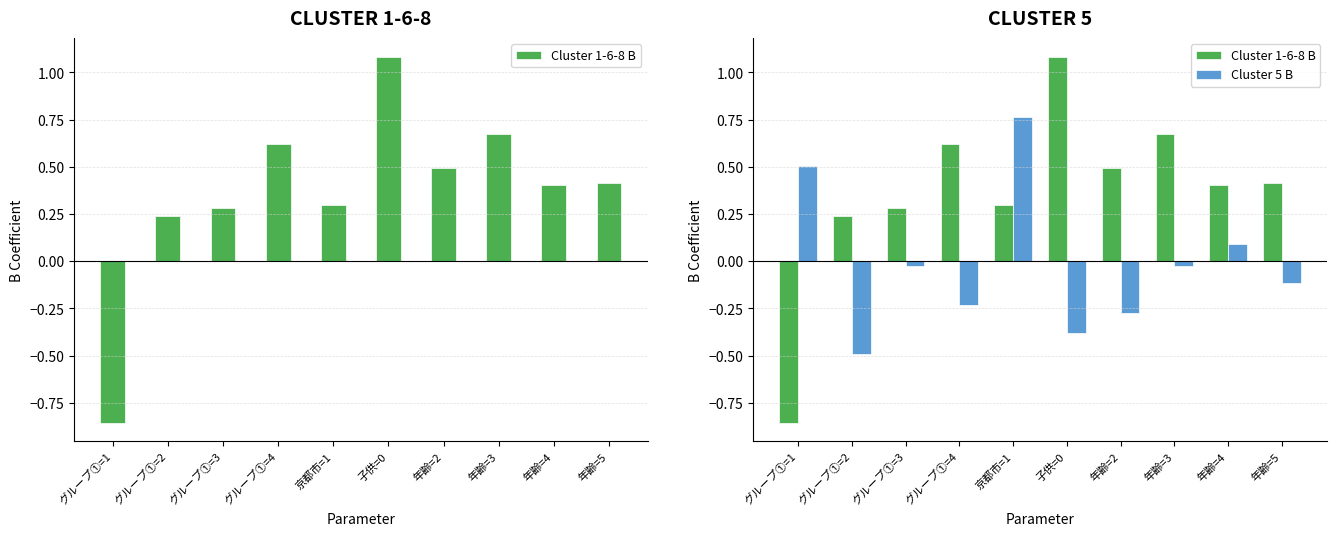

How many bars are there in each group?

2